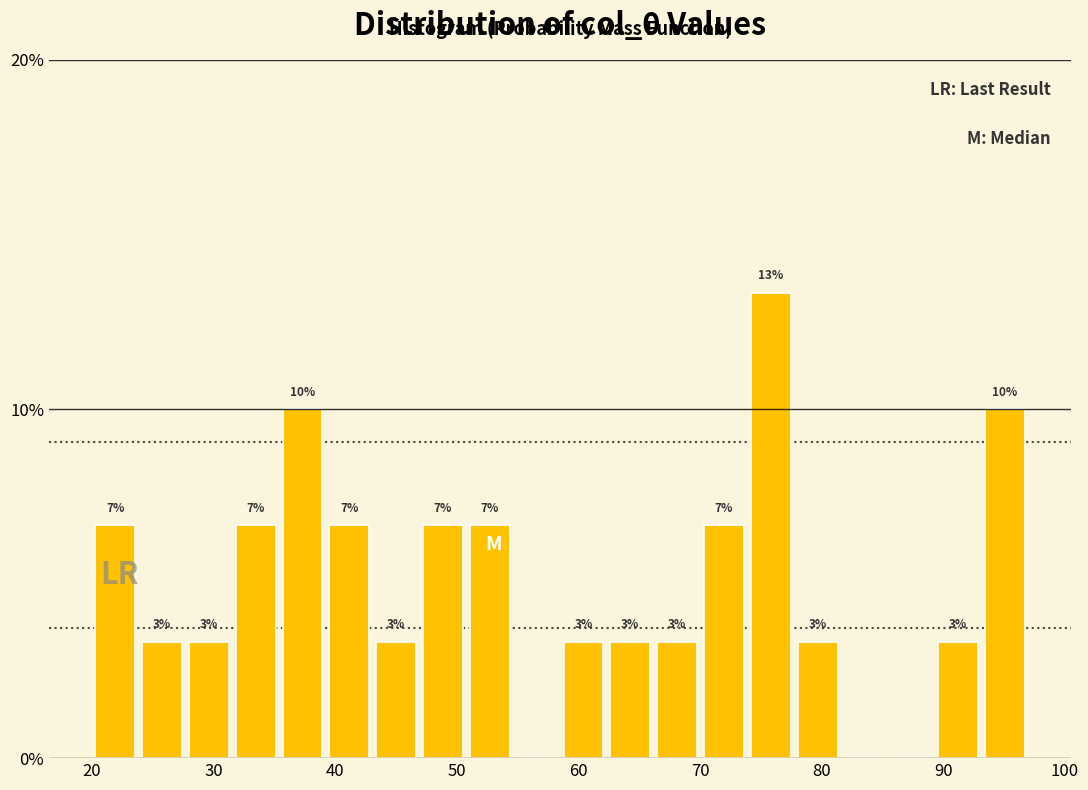

Read against the x-axis, roughly where is the centre of the tallest bar?

76